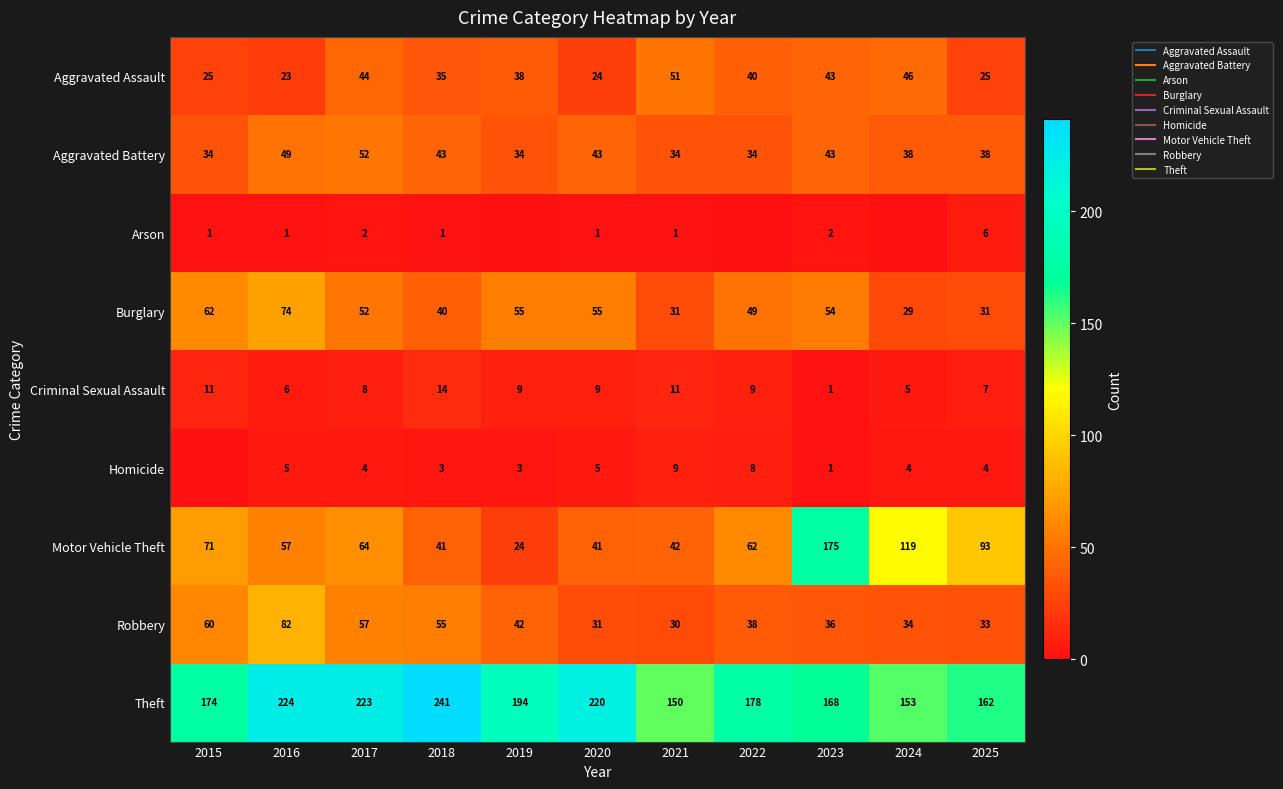

What is the maximum value for Homicide?

9